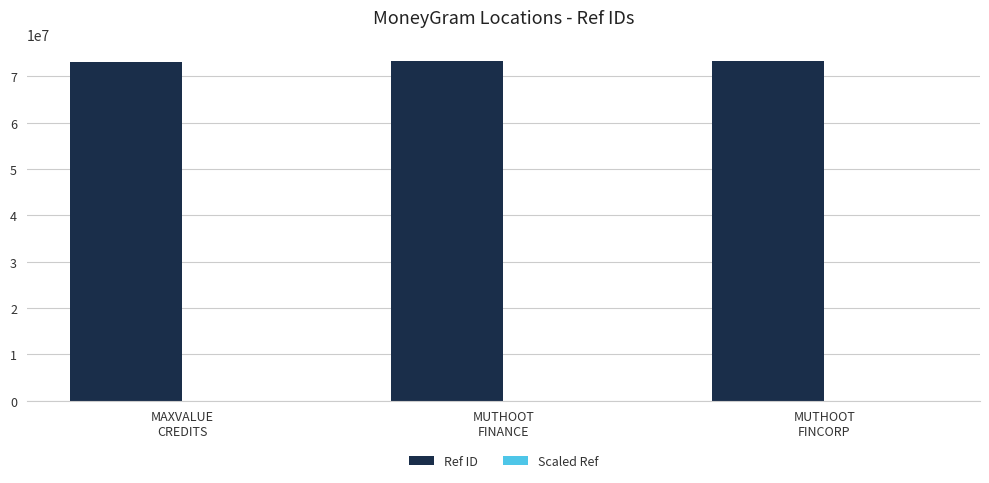

Which series has the largest total across all categories?

Ref ID